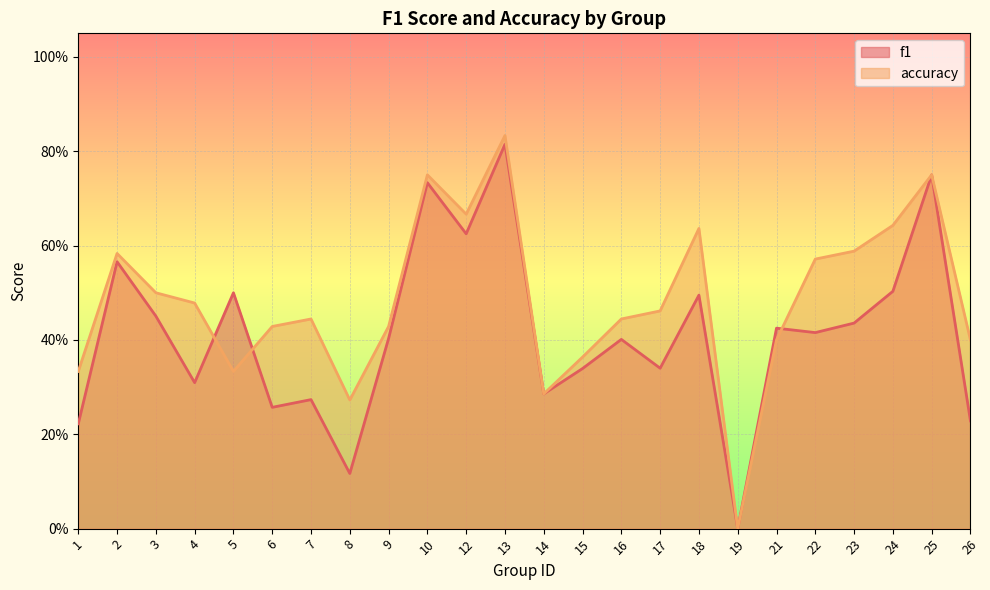

How many f1 values are between 0 and 1?

24